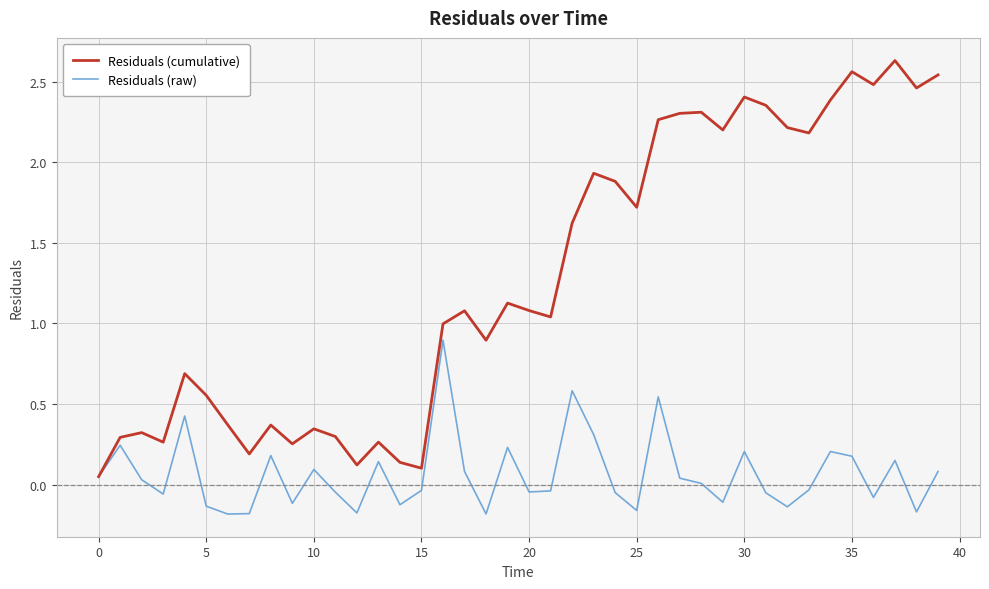

Which series has the largest total across all categories?

Residuals (cumulative)